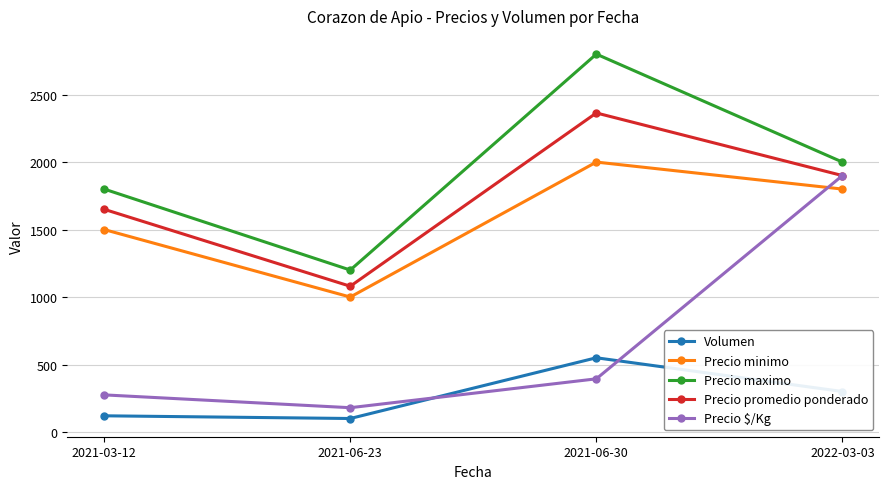

Which series changed the most between 2021-03-12 and 2021-06-30?

Precio maximo